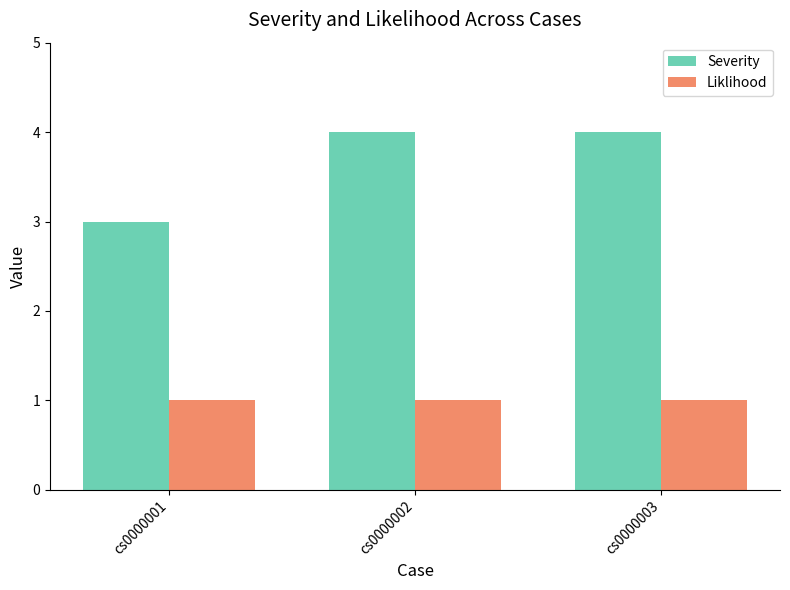

What is the value of the Severity bar at the 2nd from the left?

4